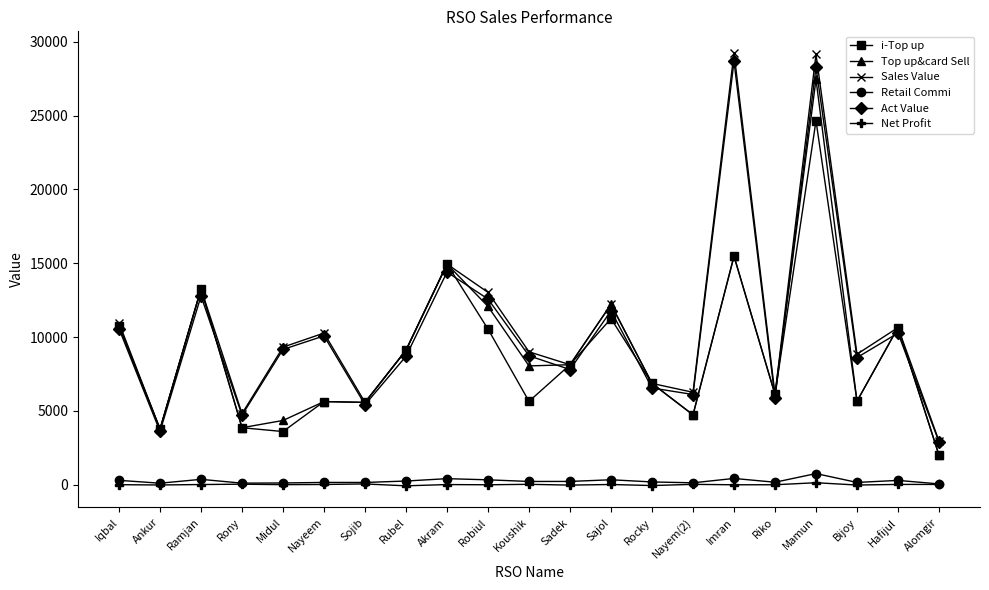

Which series changed the most between Nayeem and Nayem(2)?

Sales Value